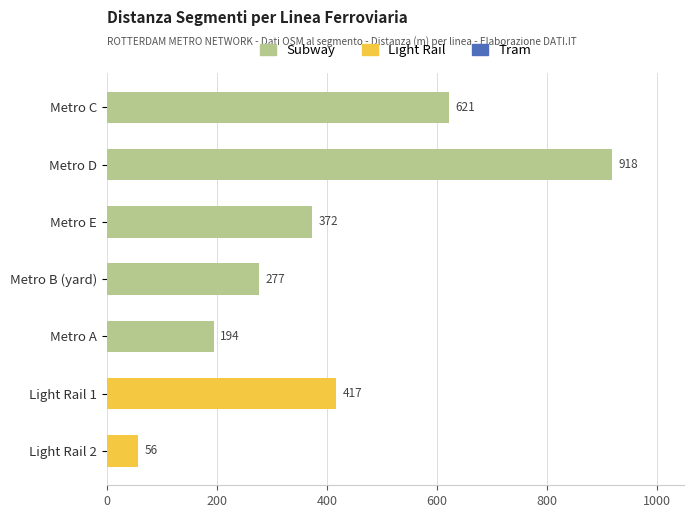

Are the bars grouped side by side (vs. stacked)?

Yes